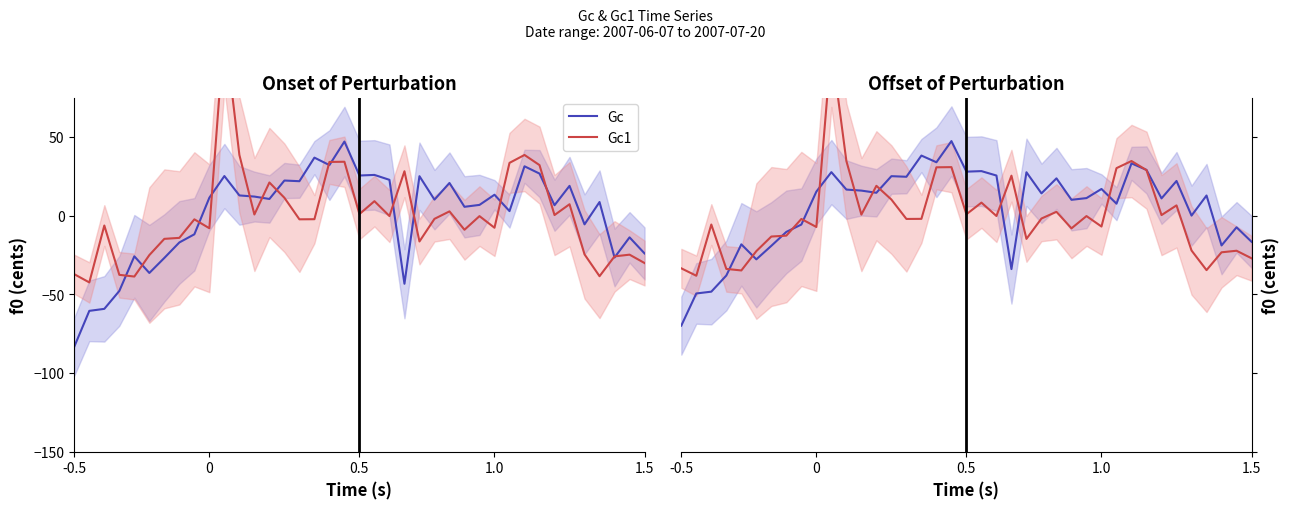

At which label is Gc closest to -11?

7